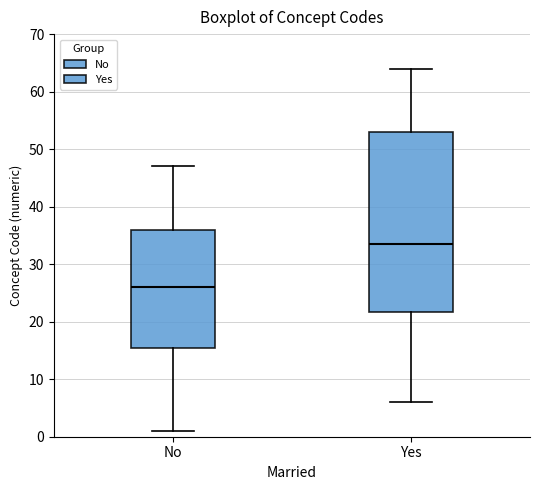

Reading left to right, read every box against the y-axis: the position of its median line, the range the box covers, and the ends of its whiskers. The values are not printed on the chart, so give them approximately, as read against the axis.

No: median 26, box 16 to 36, whiskers 1 to 47
Yes: median 34, box 22 to 53, whiskers 6 to 64